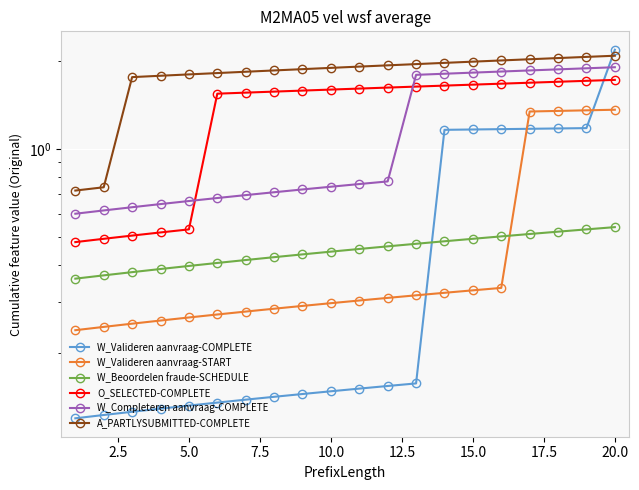

Which series has the widest spread of values?

W_Valideren aanvraag-COMPLETE